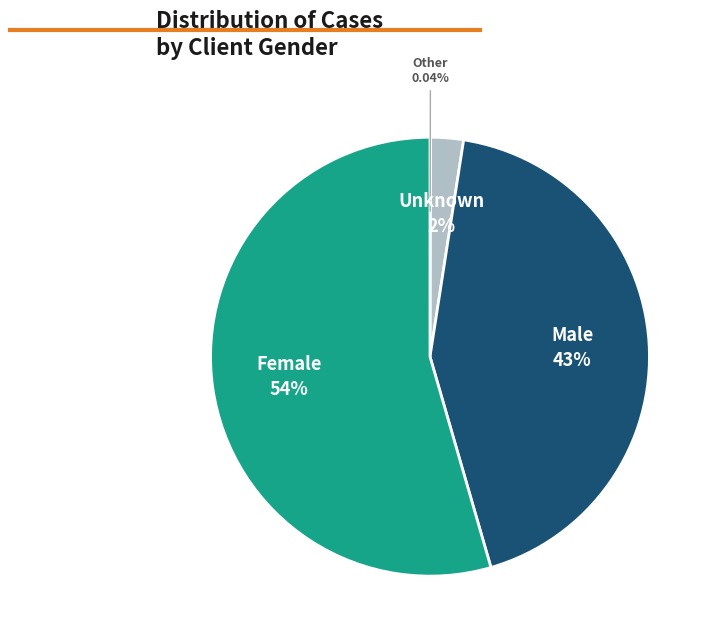

Which category has the biggest portion of the pie?

Female